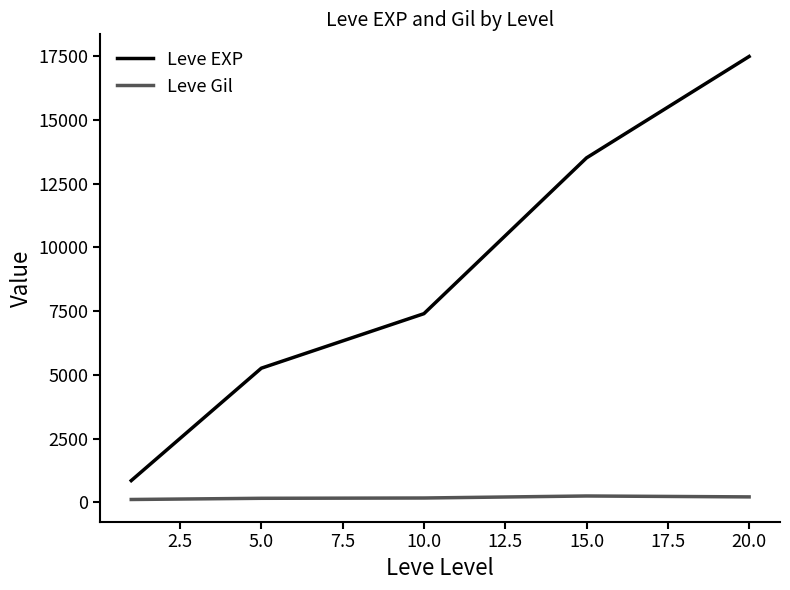

Which series has the largest range (max minus min)?

Leve EXP